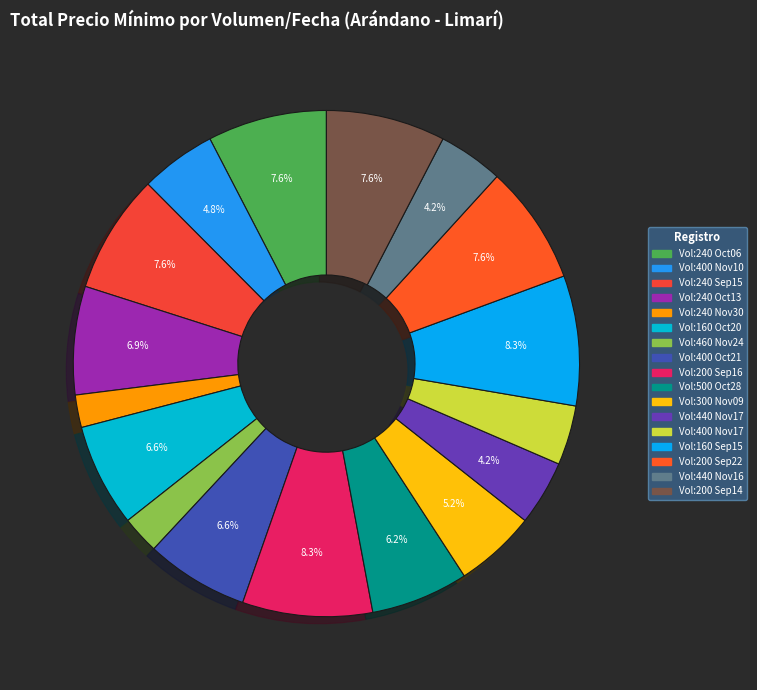

Count the number of slices in the pie.

17